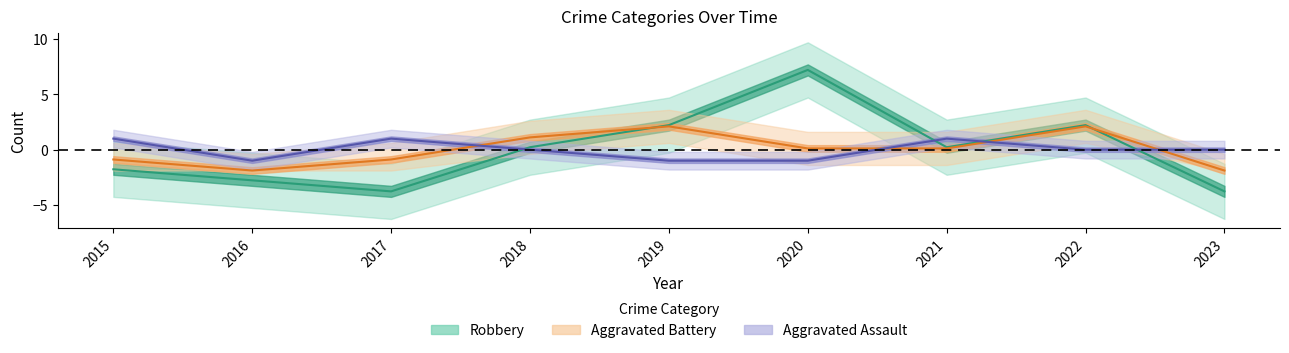

How many values in the Aggravated Assault series exceed 0?

3